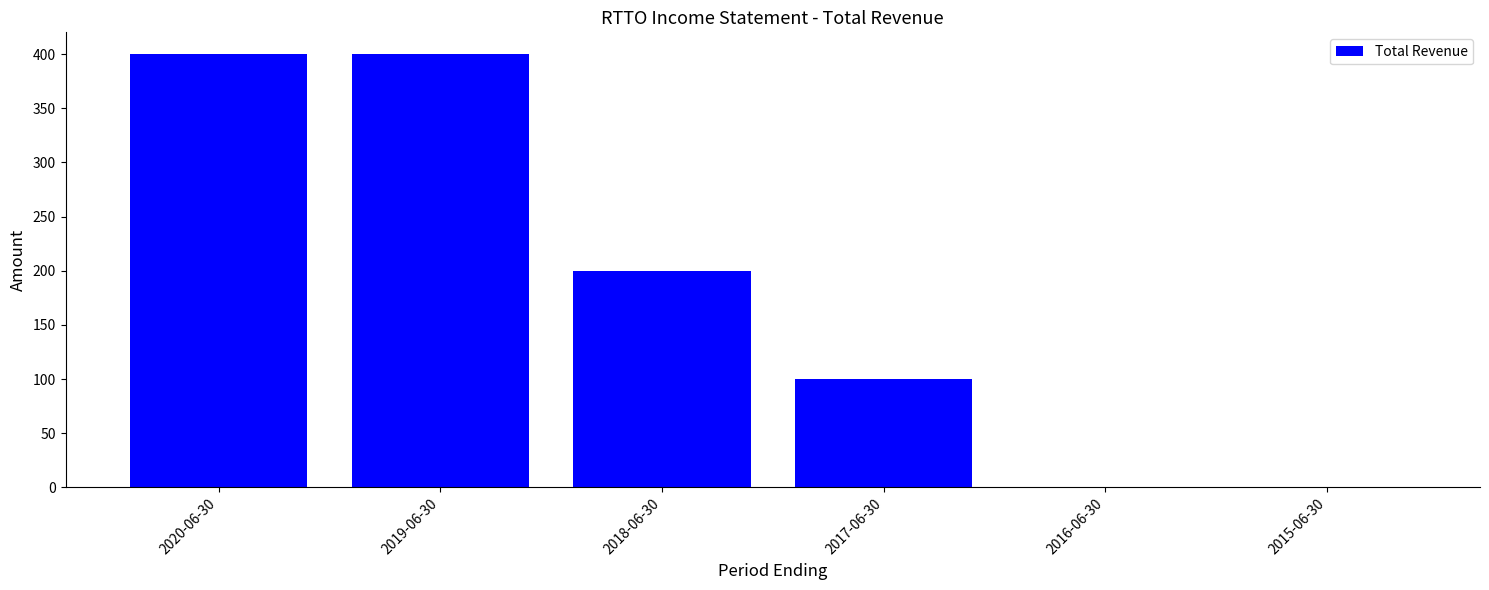

What is the sum of the values at 2015-06-30 and 2017-06-30?

100